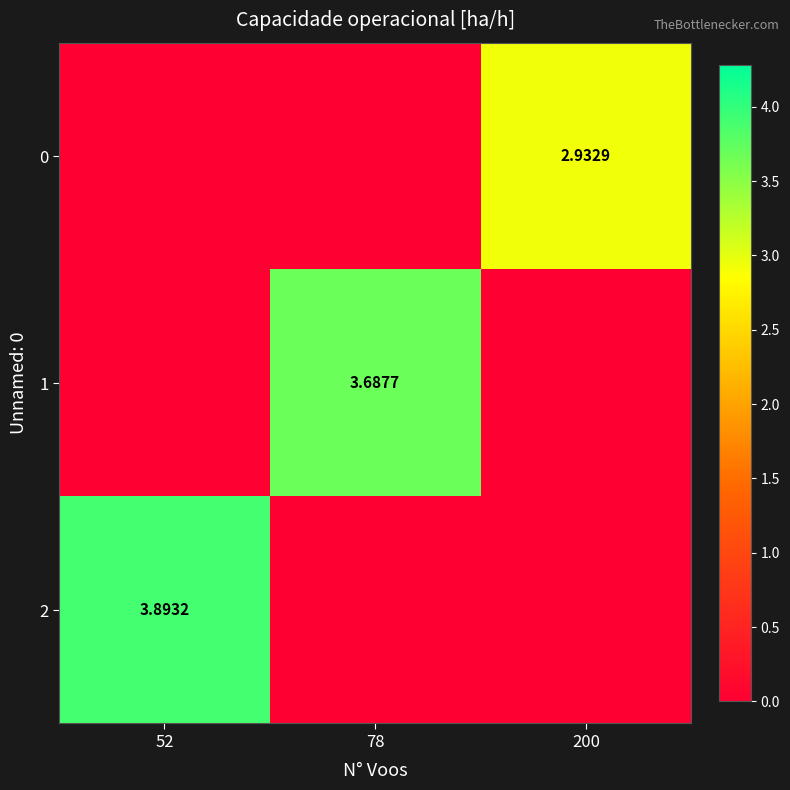

Is the value of 0 at 200 greater than the value of 1 at 78?

No